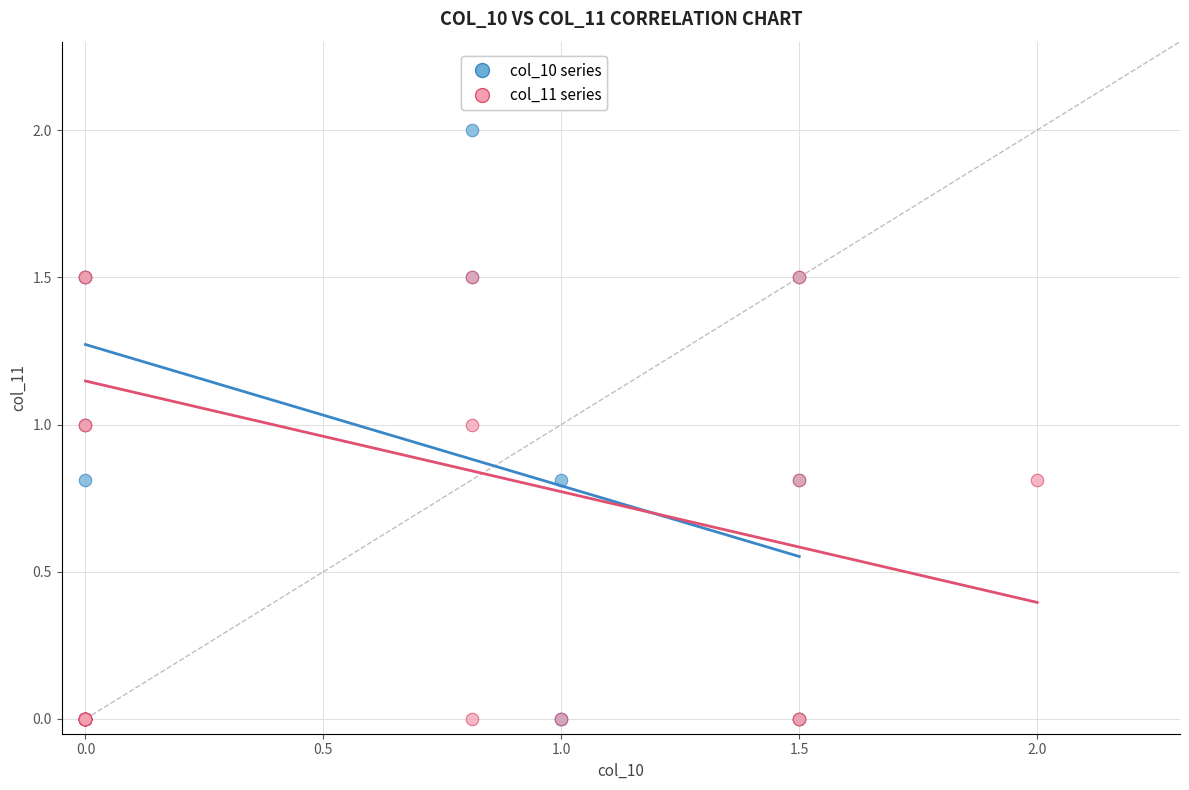

Which series contains the highest Y value?

col_10 series